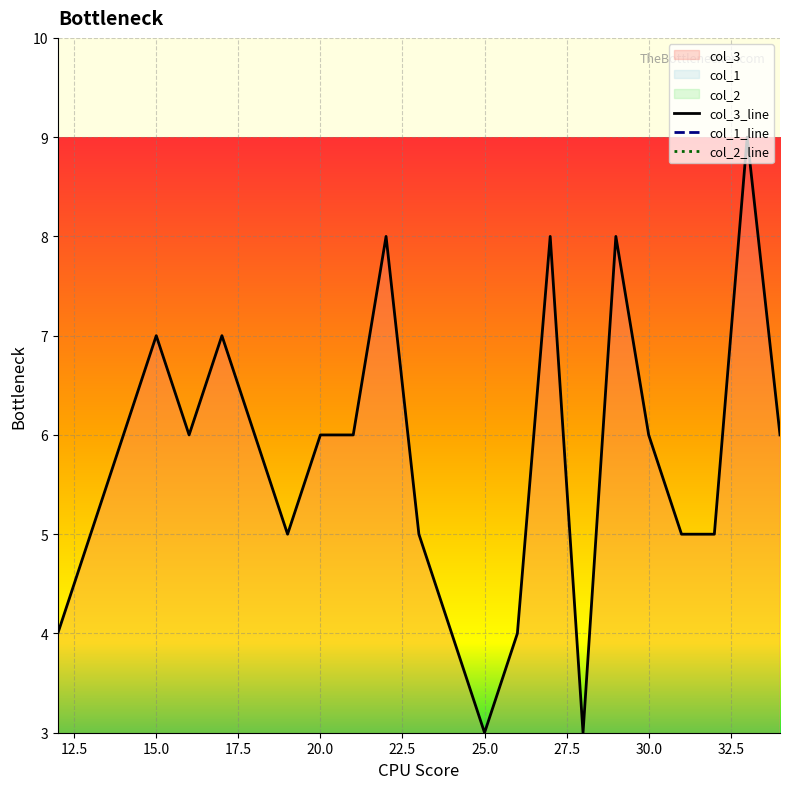

True or false: col_3_line and col_2_line cross at least once.

False